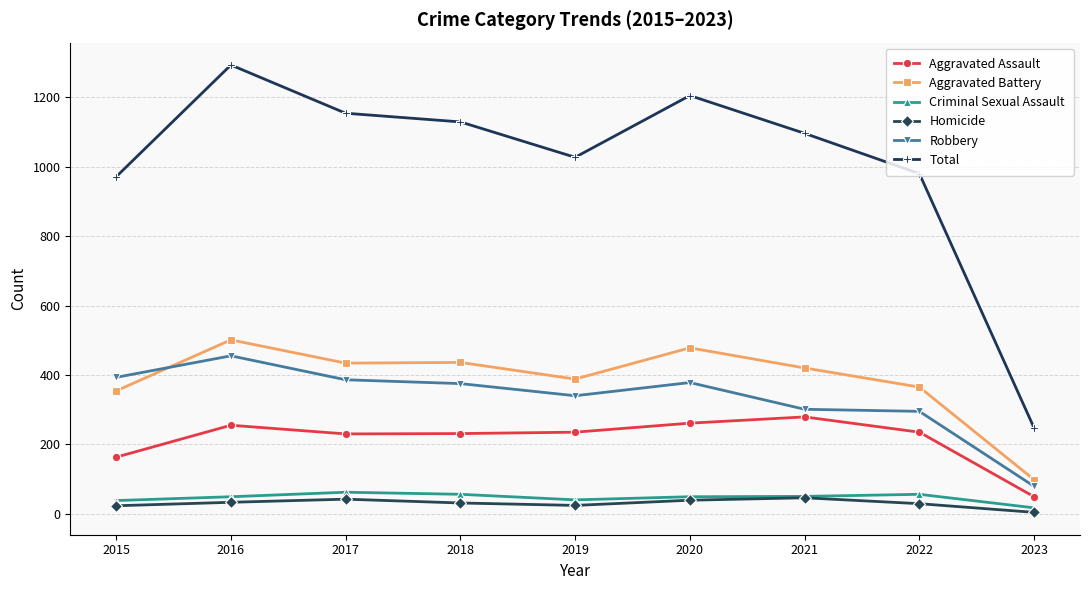

In Aggravated Assault, how many points are lower than both neighbors (excluding endpoints)?

1